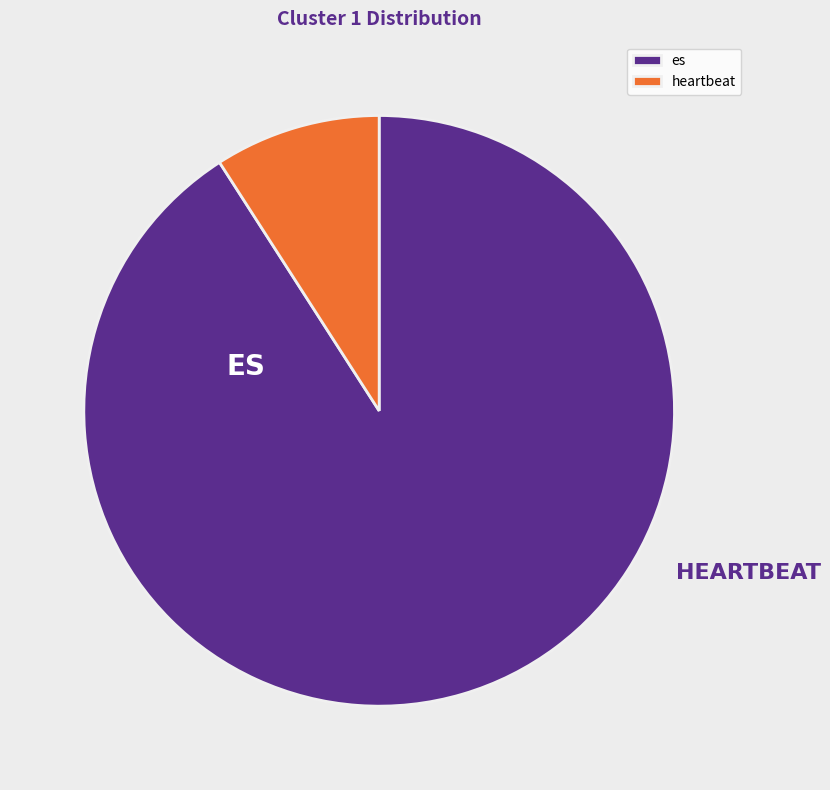

Rank the categories by value from lowest to highest.

heartbeat, es